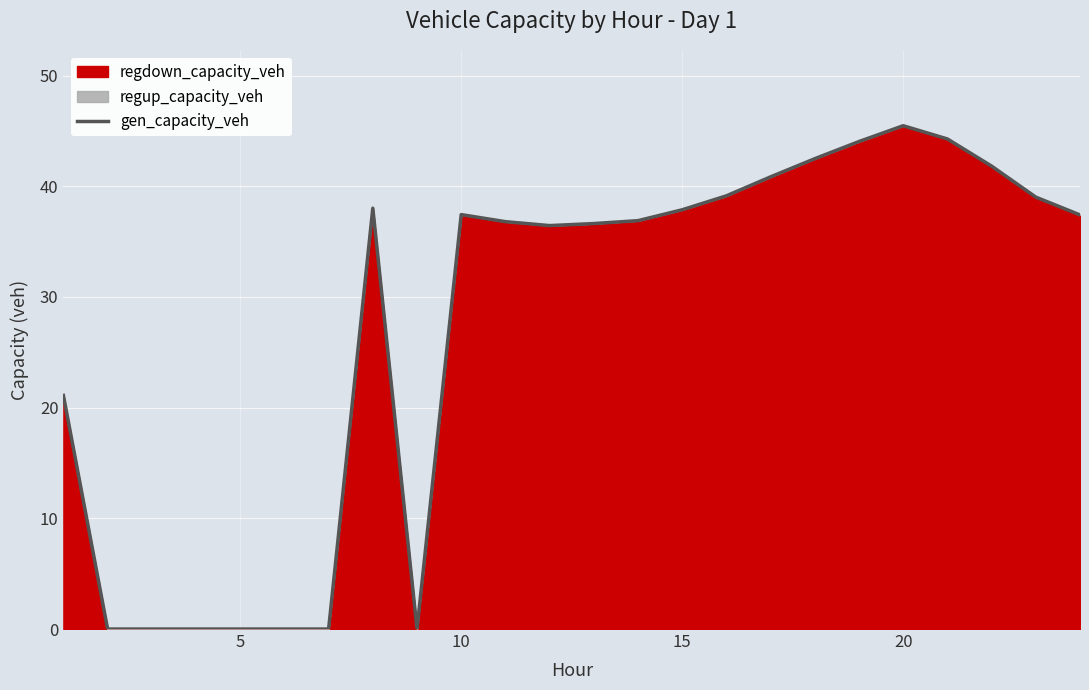

What is the greatest value displayed?

45.5